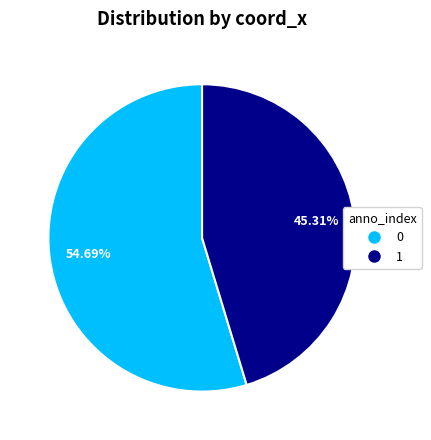

How many segments does this pie chart have?

2